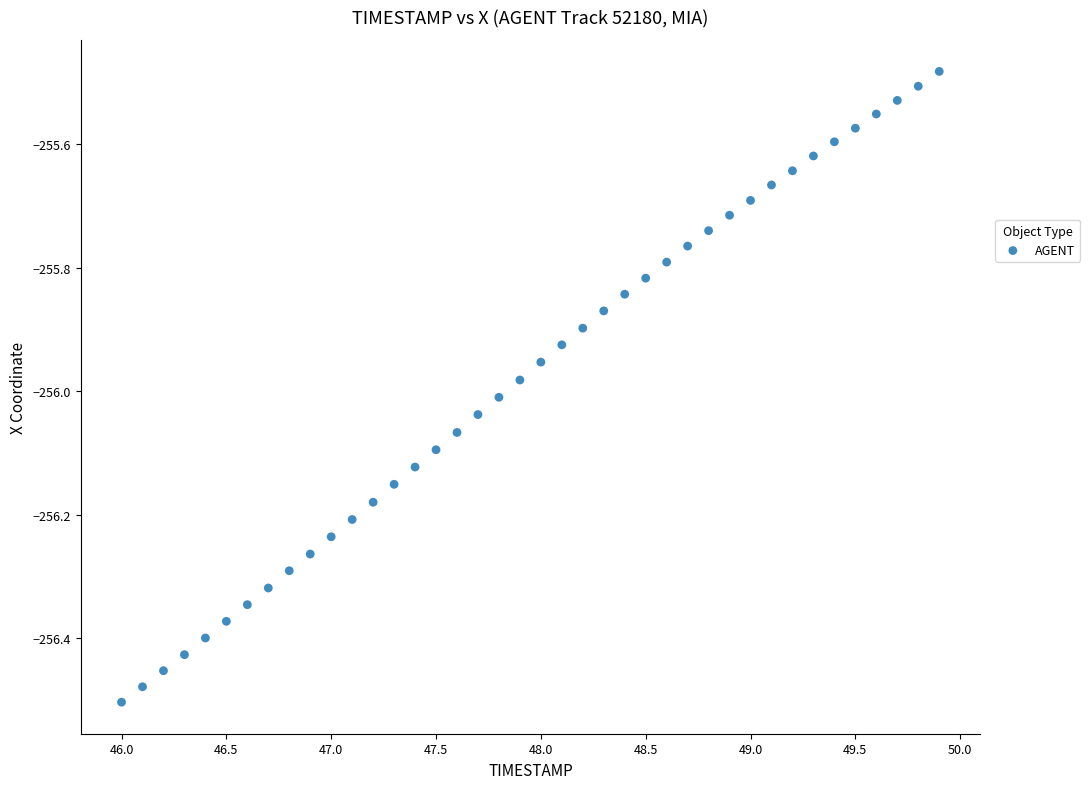

What is the range of Y values (max minus min)?

1.0